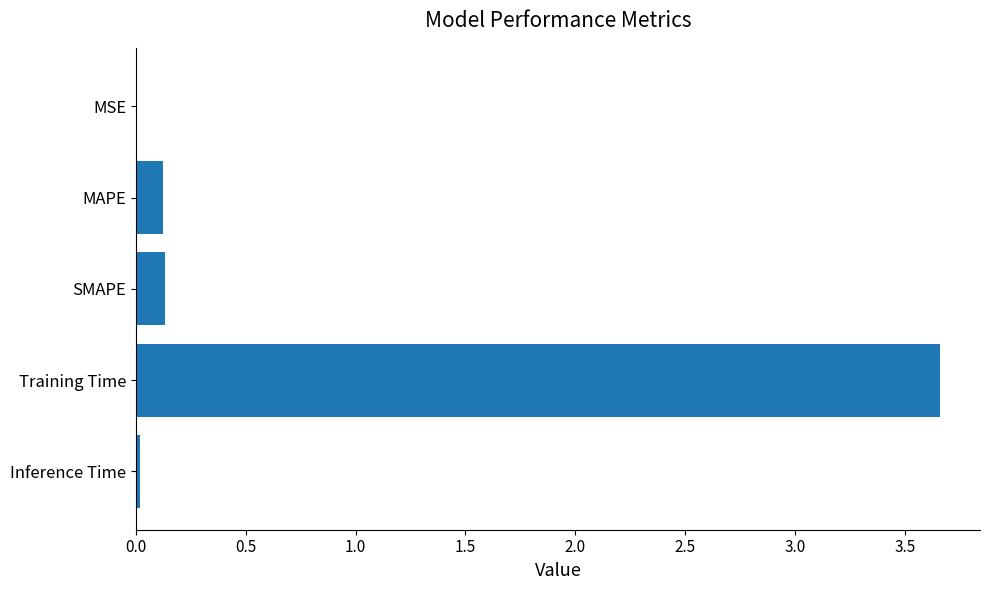

Between Training Time and SMAPE, which is larger?

Training Time